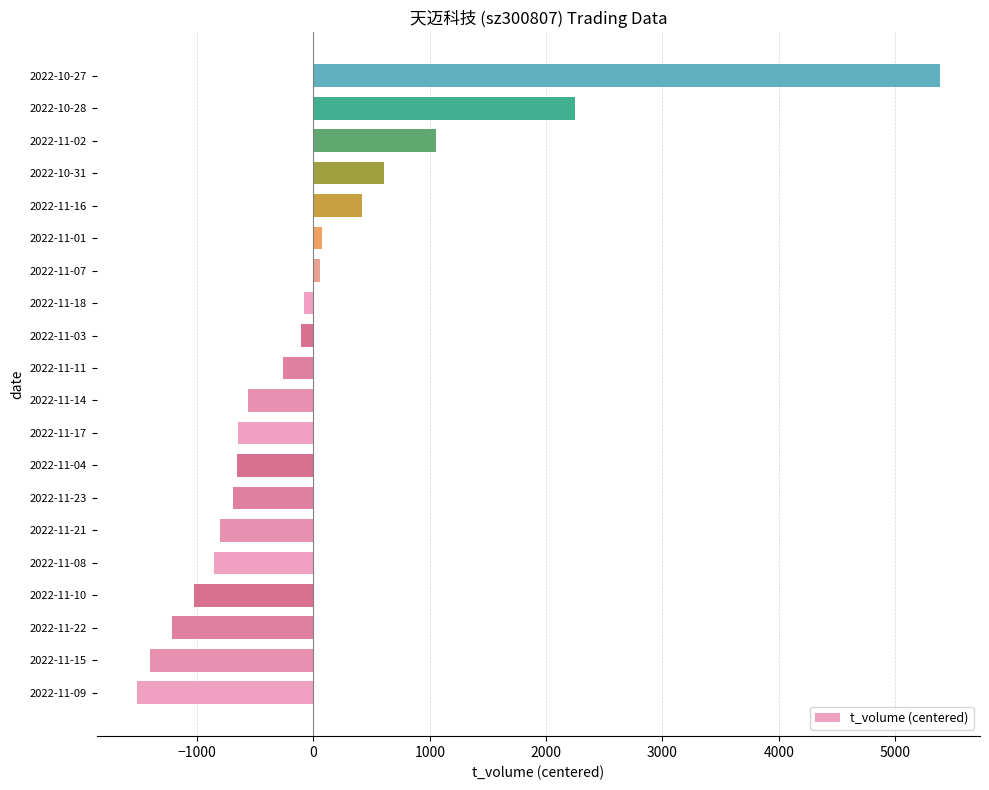

What is the difference between the maximum and minimum values?

6903.0